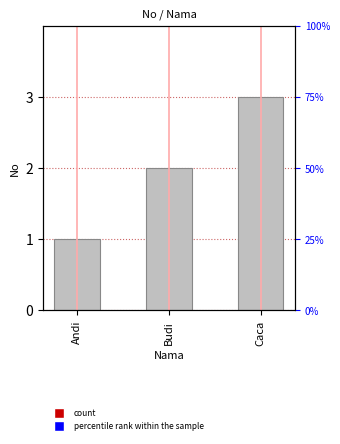

Does the chart contain stacked bars?

No